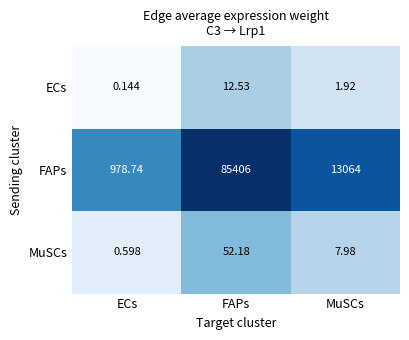

Between ECs and FAPs, which series saw the biggest shift?

FAPs